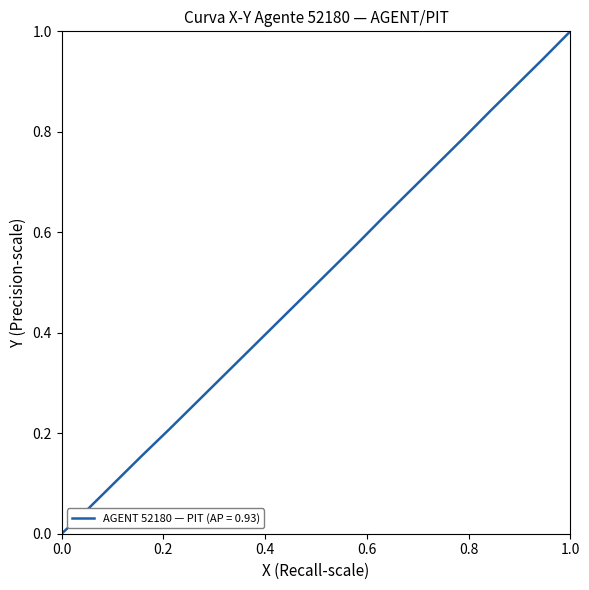

What is the maximum value shown in the chart?

1.0